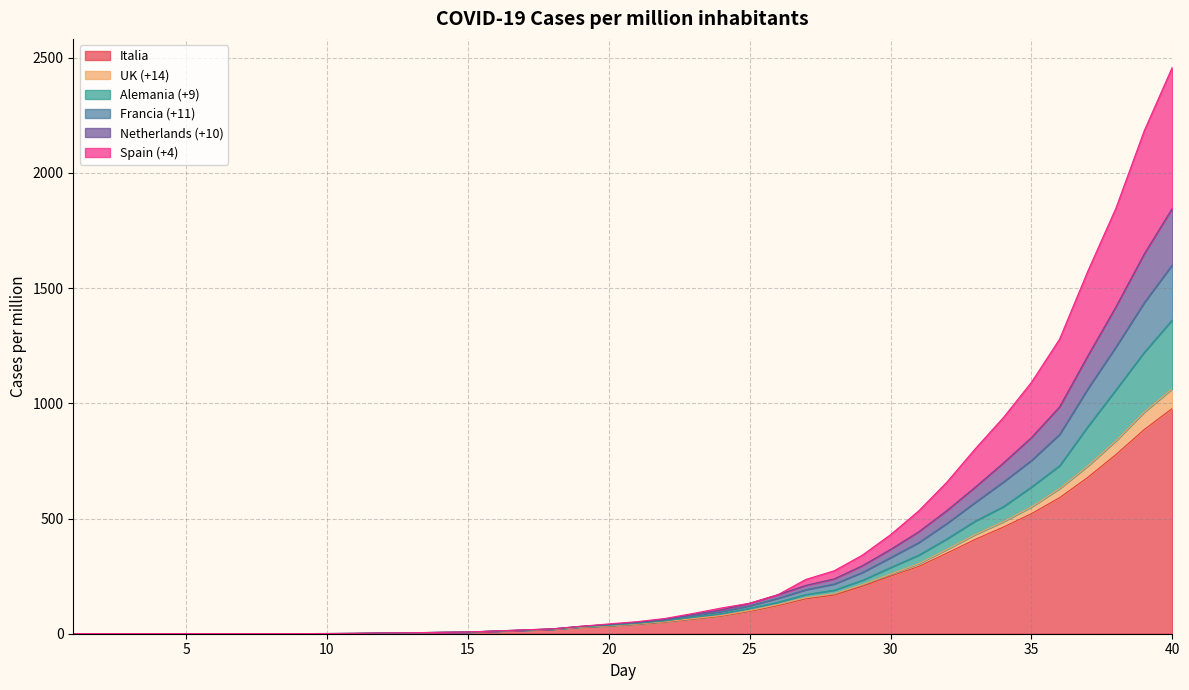

At how many categories does at least one series exceed 2188?

1